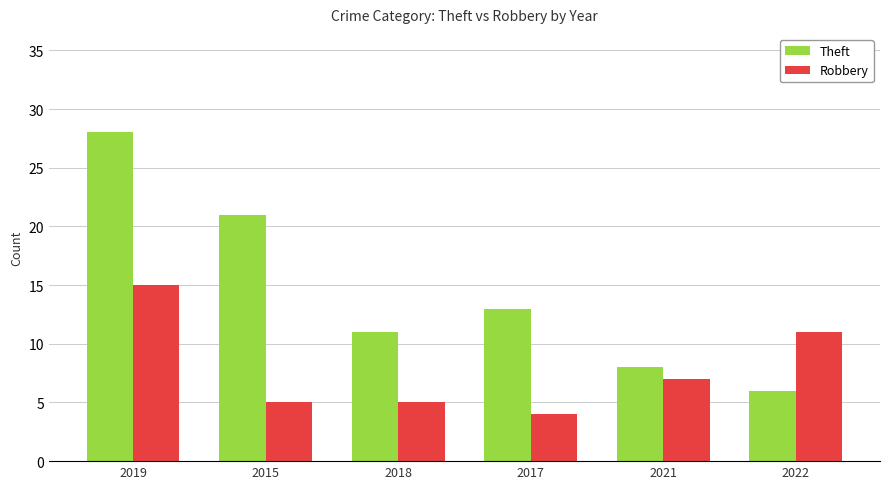

What position from the left is 2021?

5